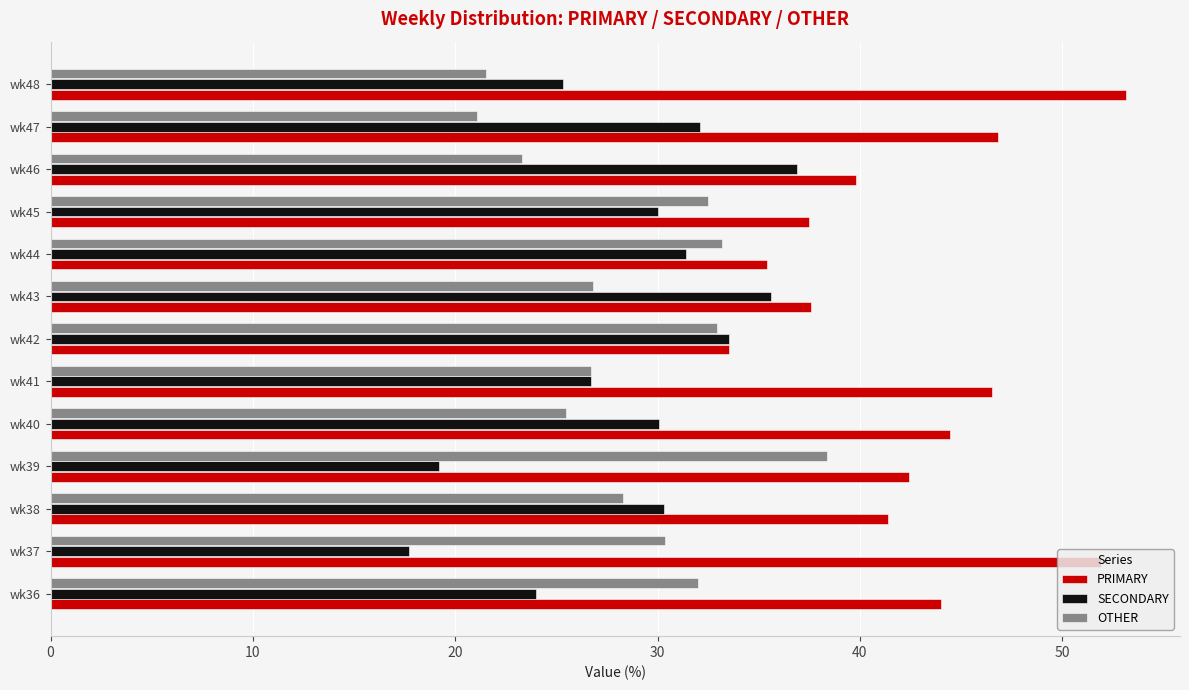

The PRIMARY series shows 67.6 at wk37. True or false?

False